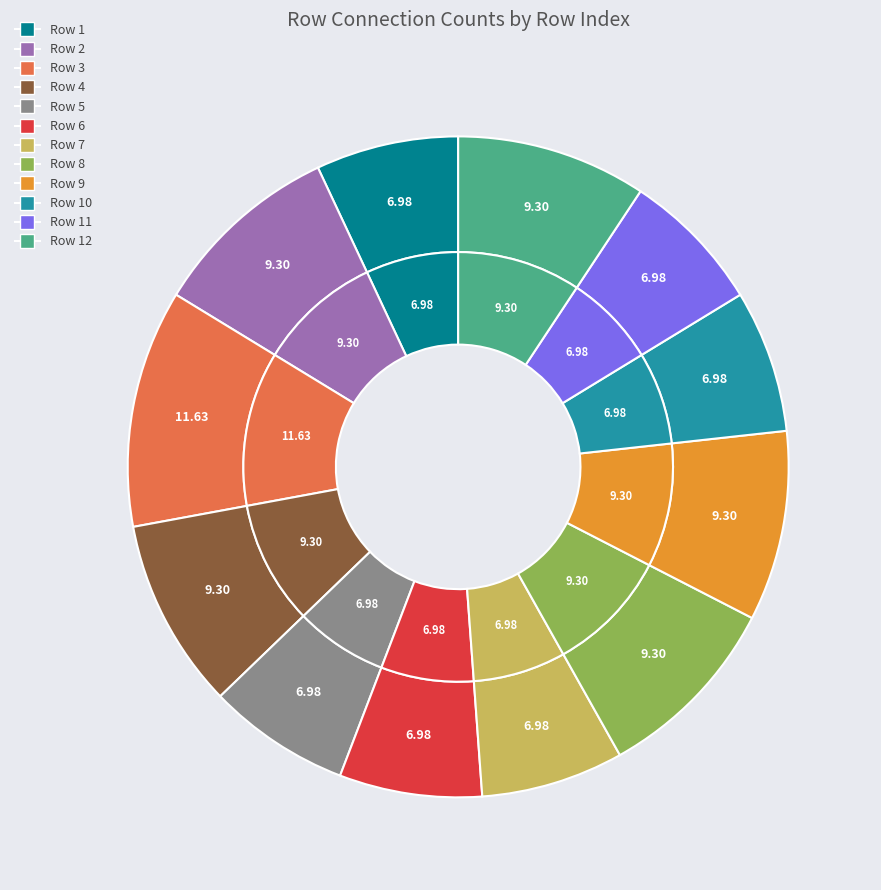

What percentage is the Row 1 slice, to the nearest percent?

7%